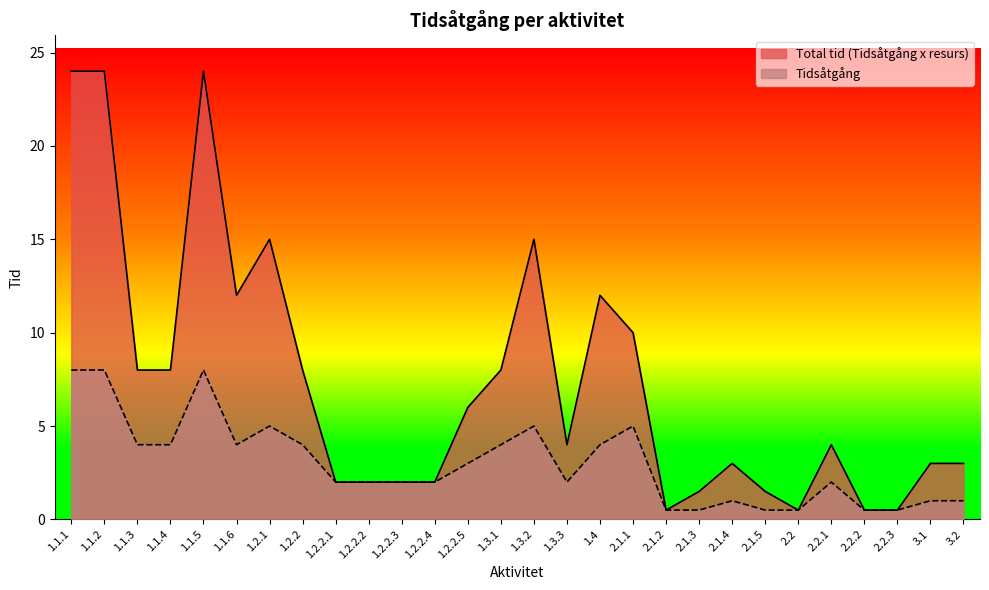

True or false: Total tid (Tidsåtgång x resurs) has more than 2 interior local peaks.

True